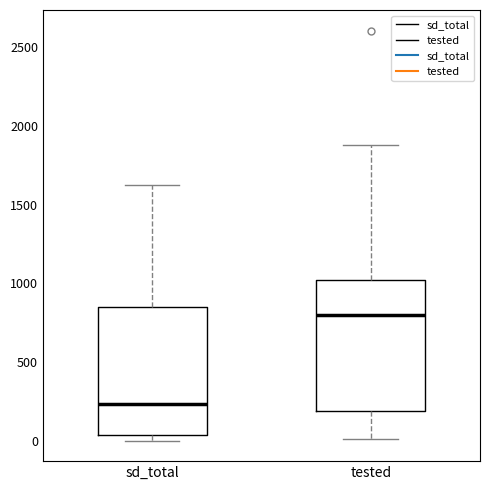

Where does the upper whisker of the box for tested end on the y-axis? The values are not printed on the chart, so give them approximately, as read against the axis.

1900